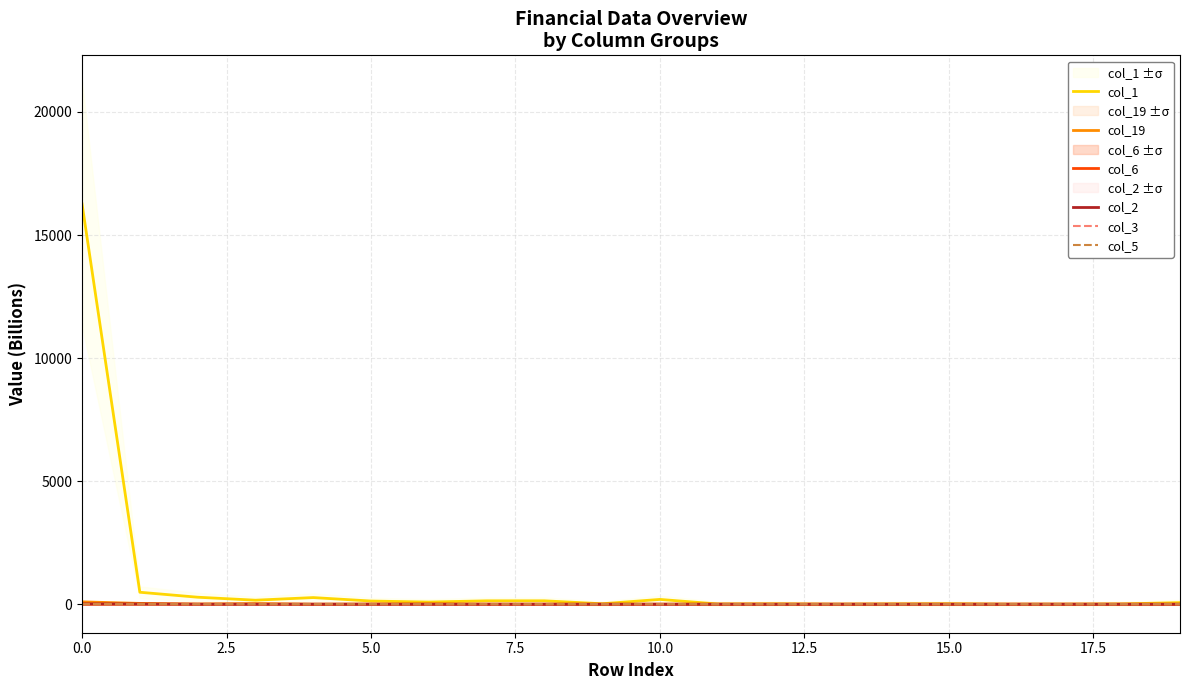

At how many categories does at least one series exceed 6900?

1